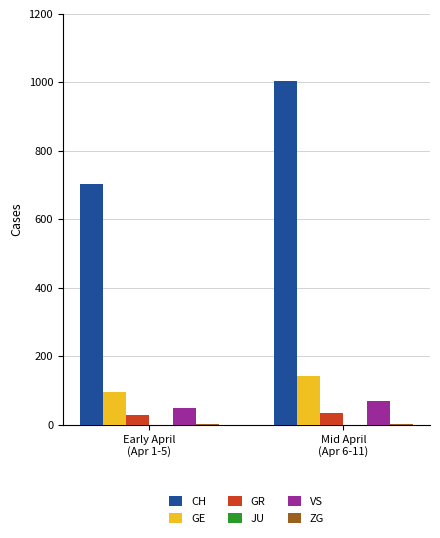

Which series has the largest total across all categories?

CH